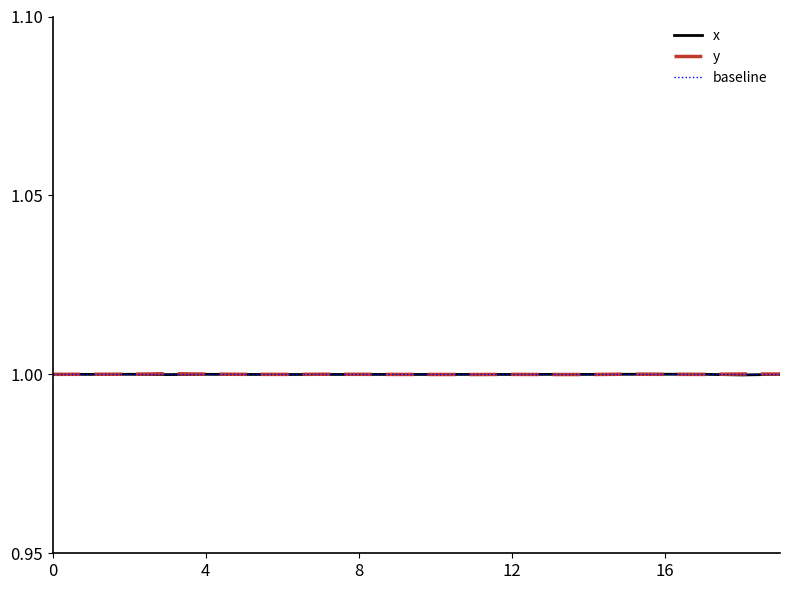

What is the minimum value shown in the chart?

1.0